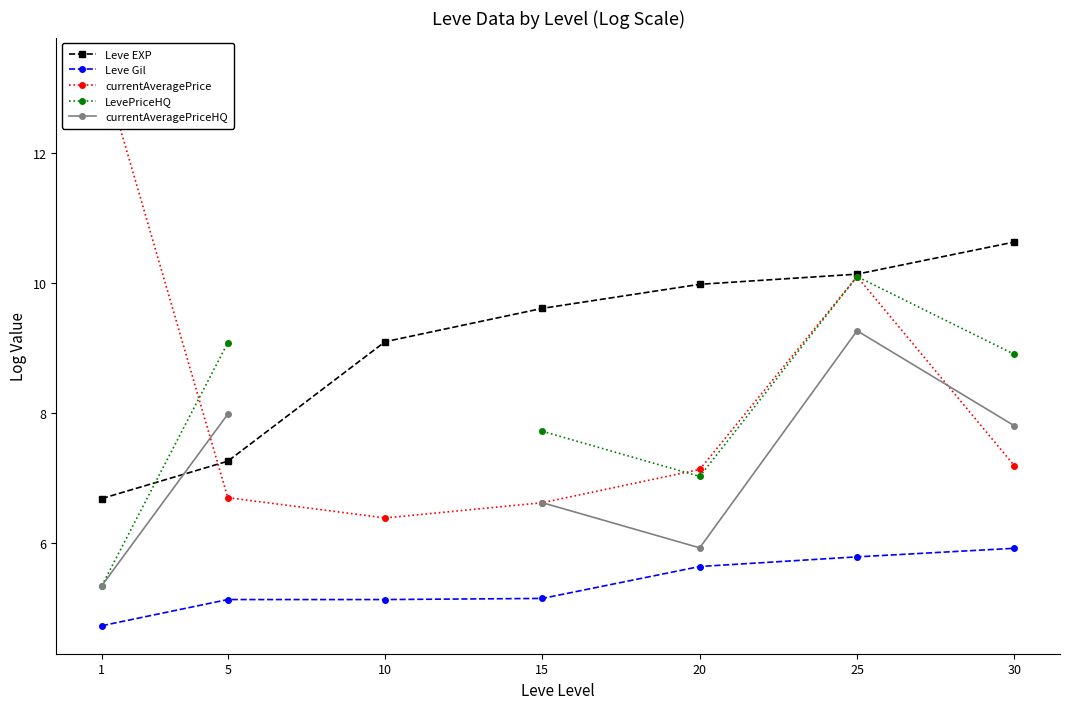

True or false: currentAveragePrice and Leve Gil cross at least once.

False